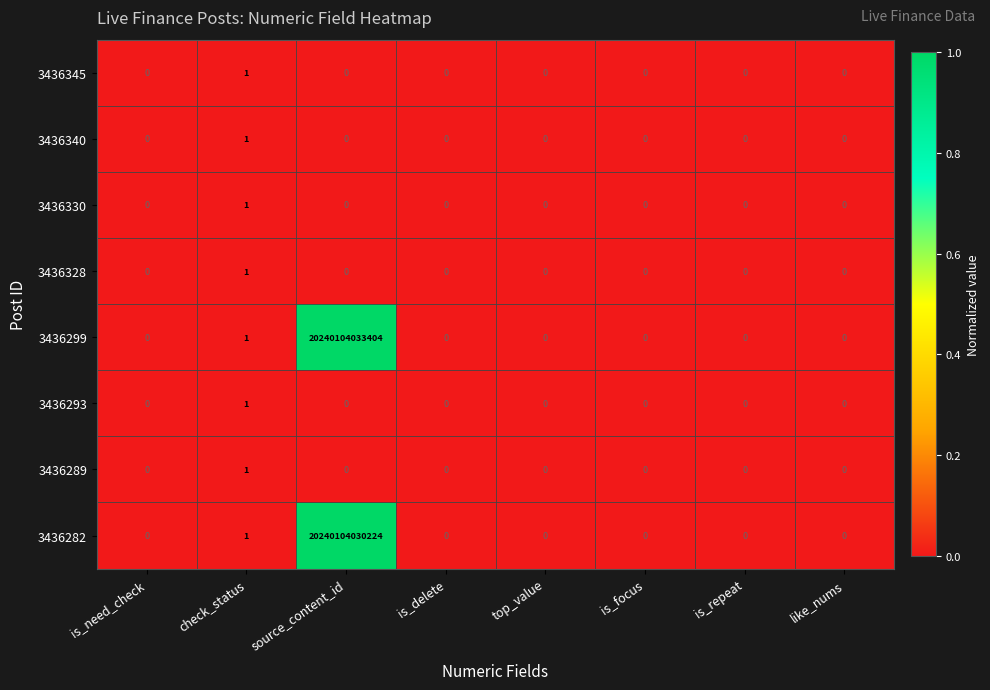

At which label is 3436293 closest to 0?

is_need_check